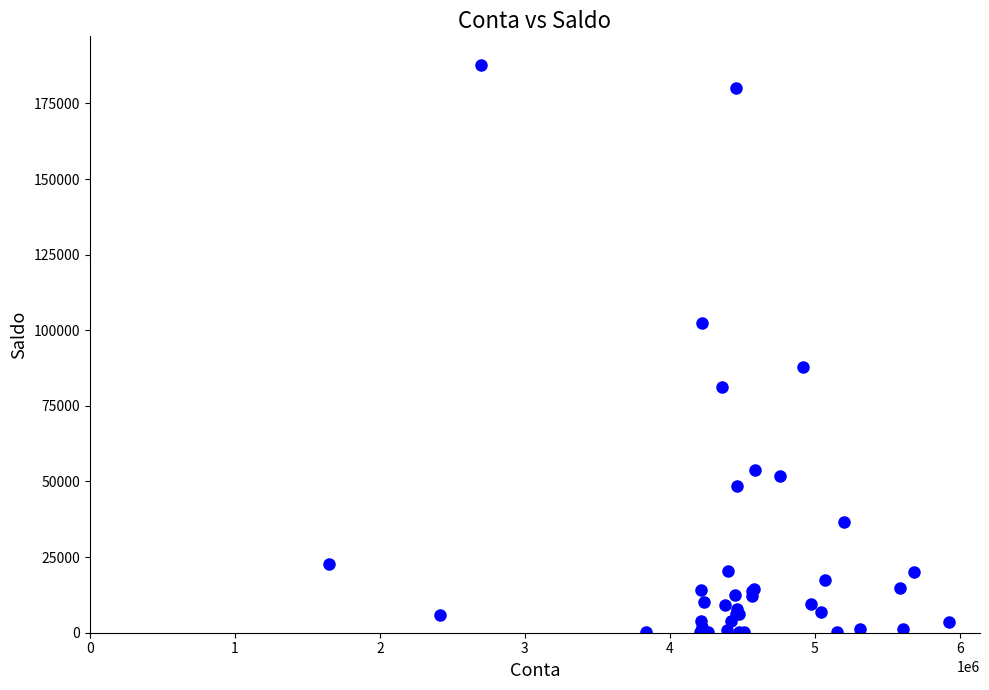

What Y value in the scatter plot is closest to 93944?

87976.8